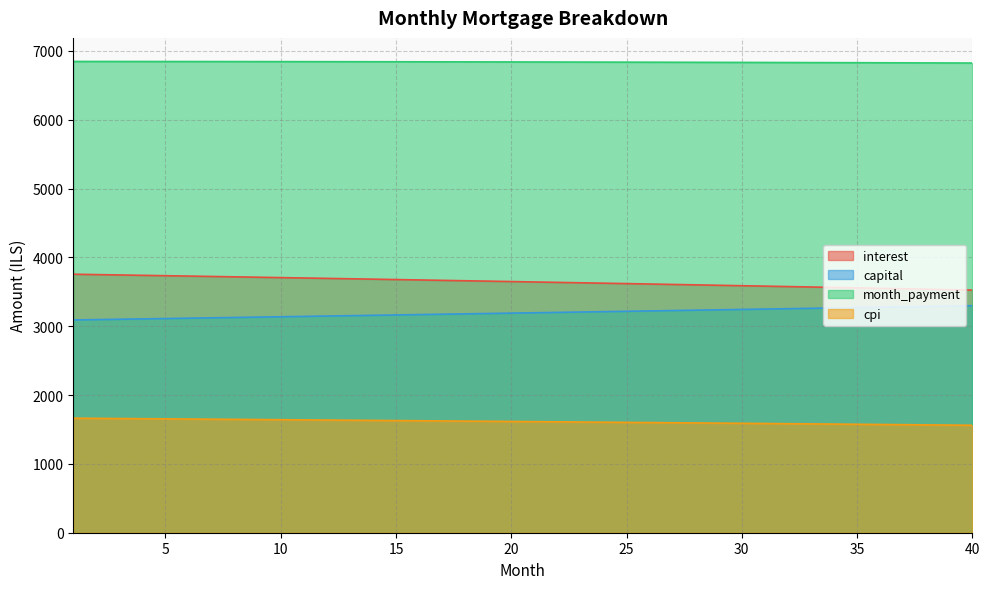

What is the difference between the maximum and minimum values in the month_payment series?

23.0